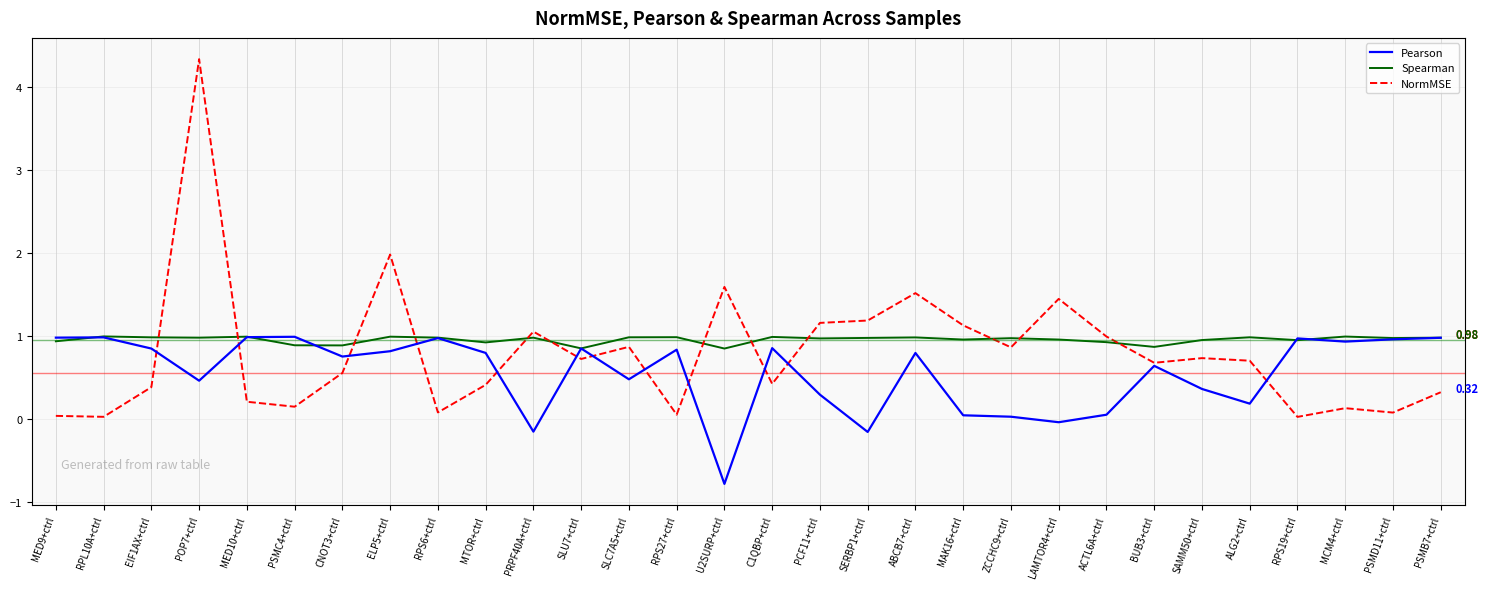

Which series has the largest range (max minus min)?

NormMSE